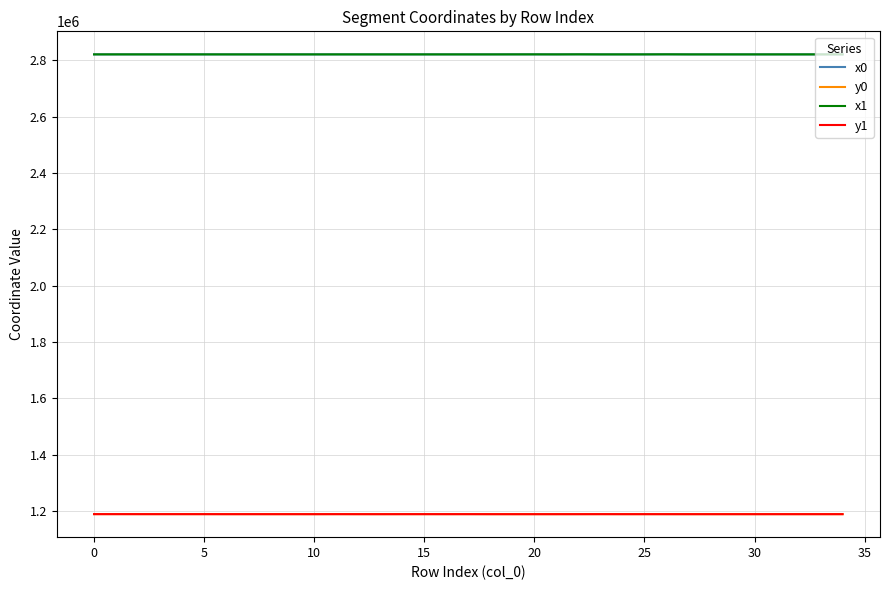

What are all the series names shown in the legend?

x0, y0, x1, y1